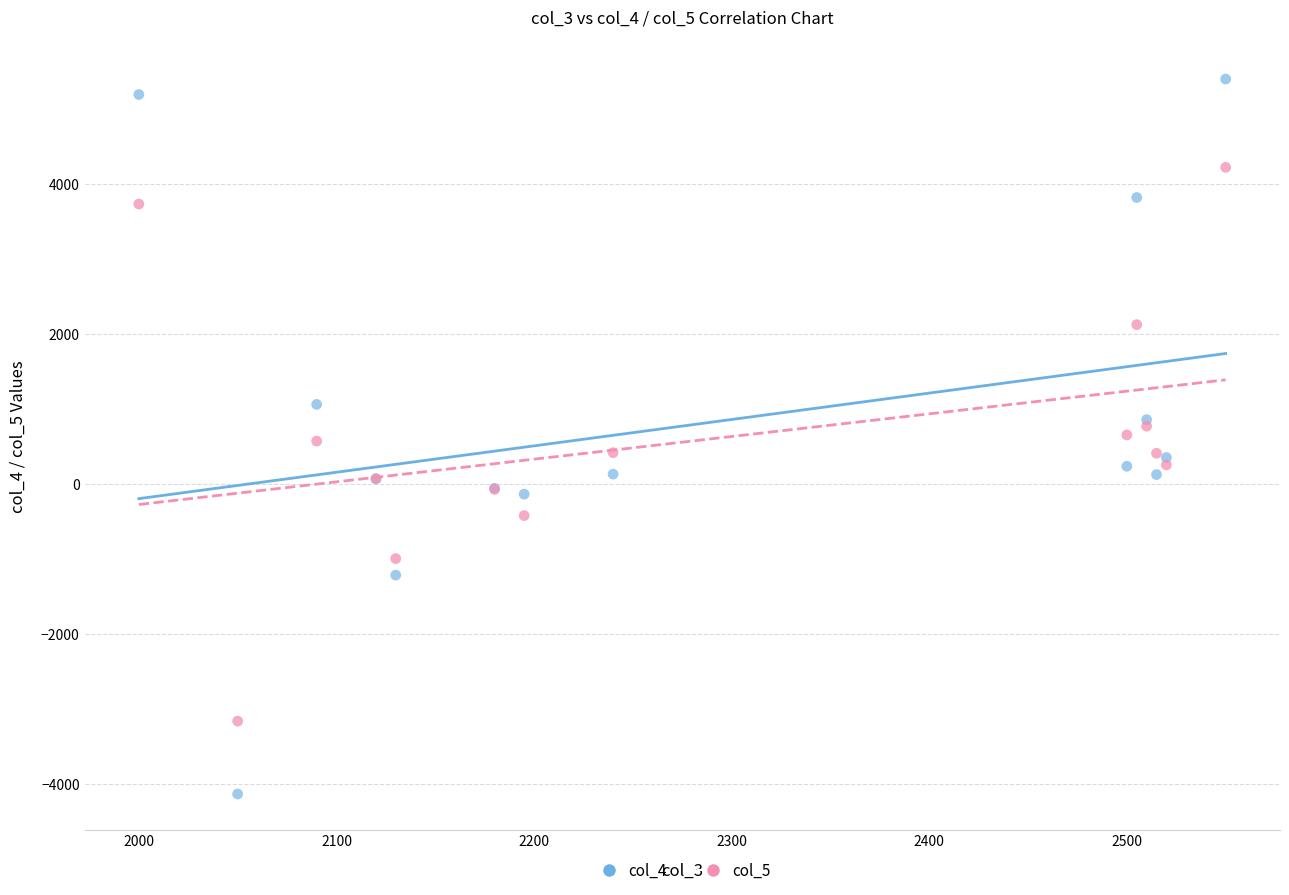

Which series reaches the maximum Y coordinate?

col_4